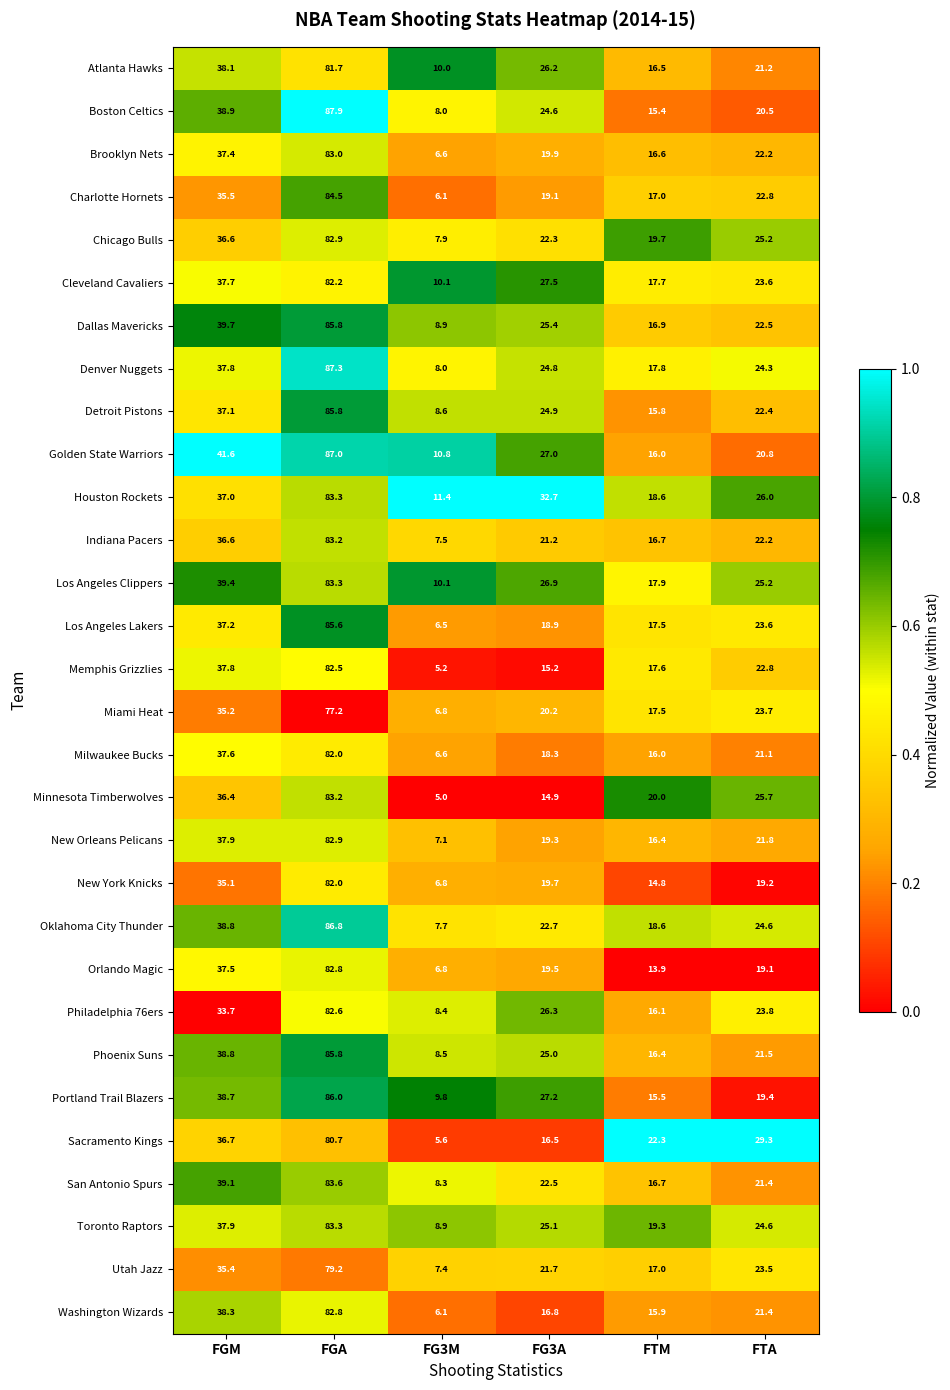

What is the greatest value displayed?

87.9